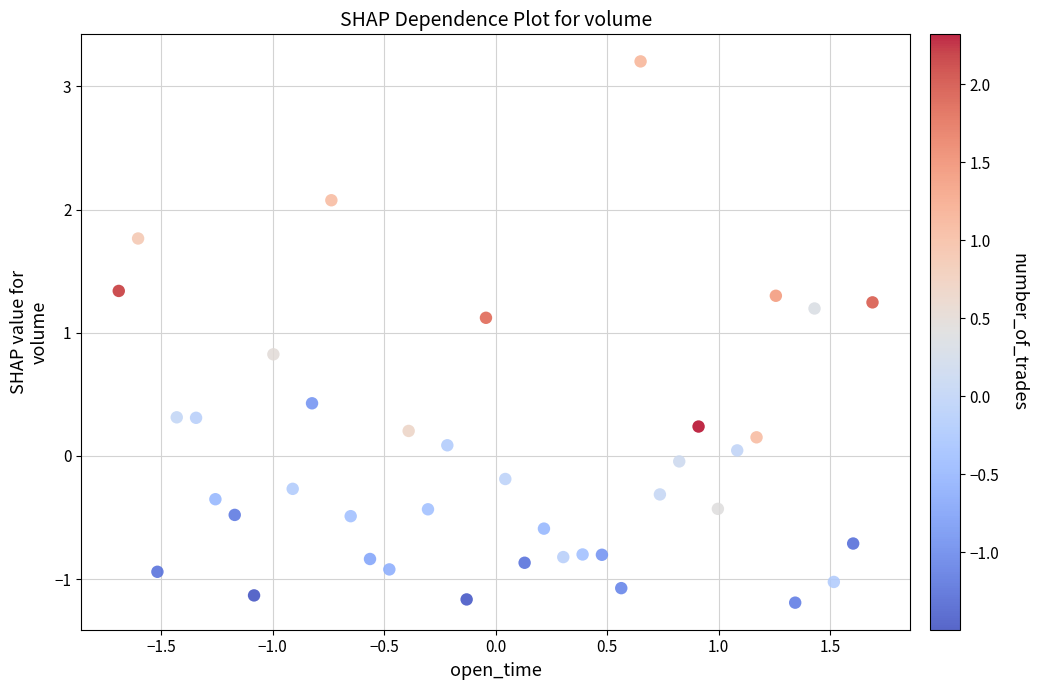

What is the range of X values (max minus min)?

3.4